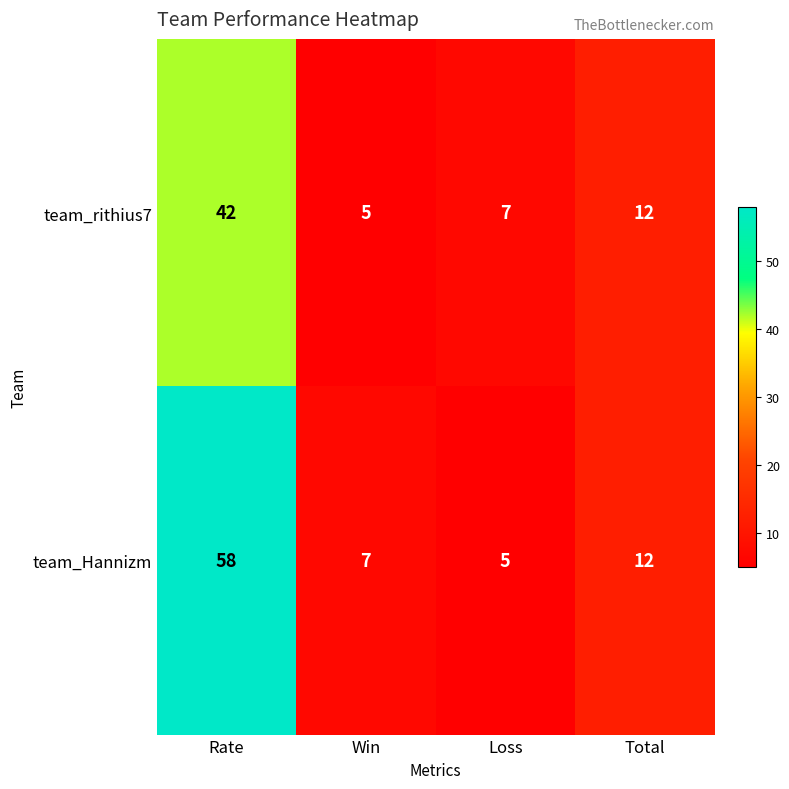

What is the total value across all series at Rate?

100